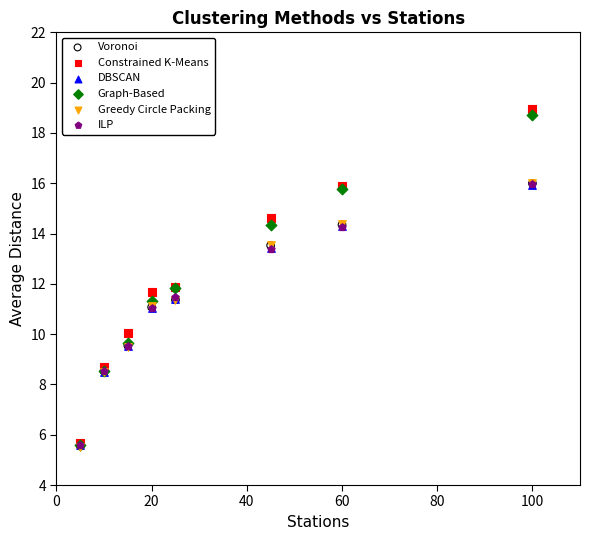

Which series has the widest spread of Y values?

Constrained K-Means